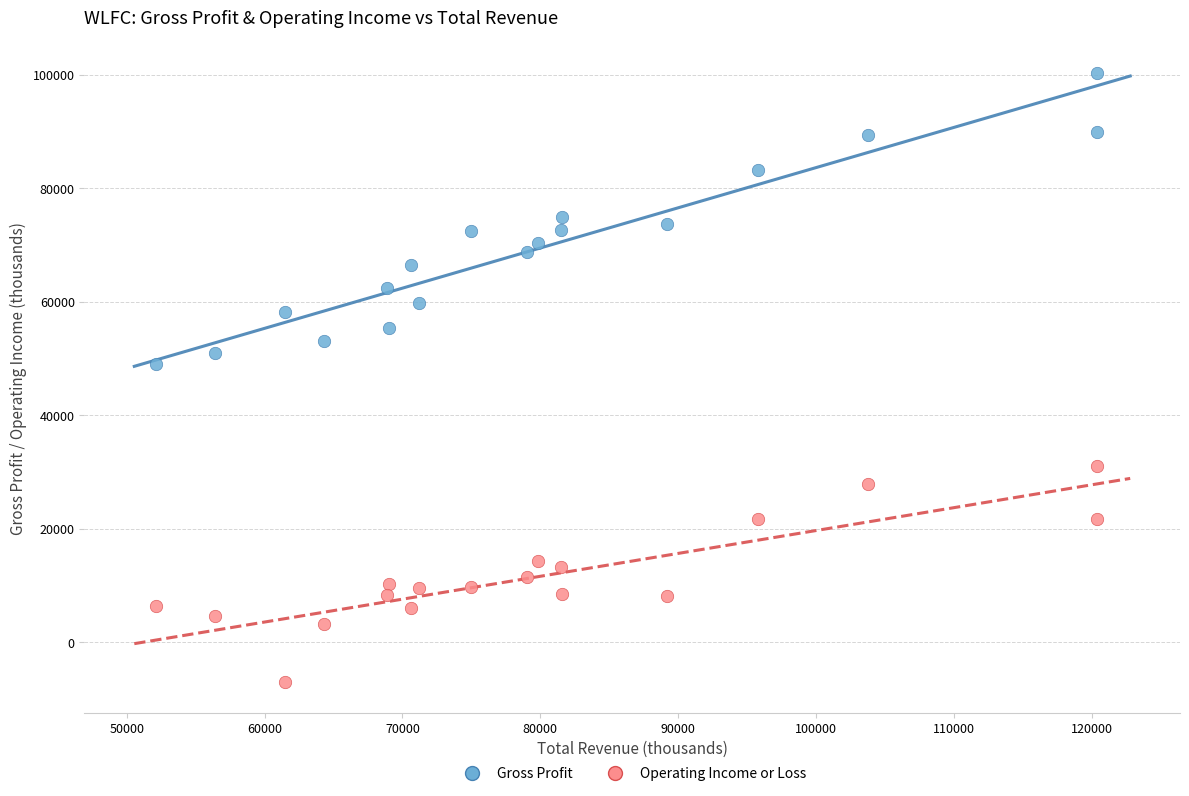

Which series reaches the maximum Y coordinate?

Gross Profit